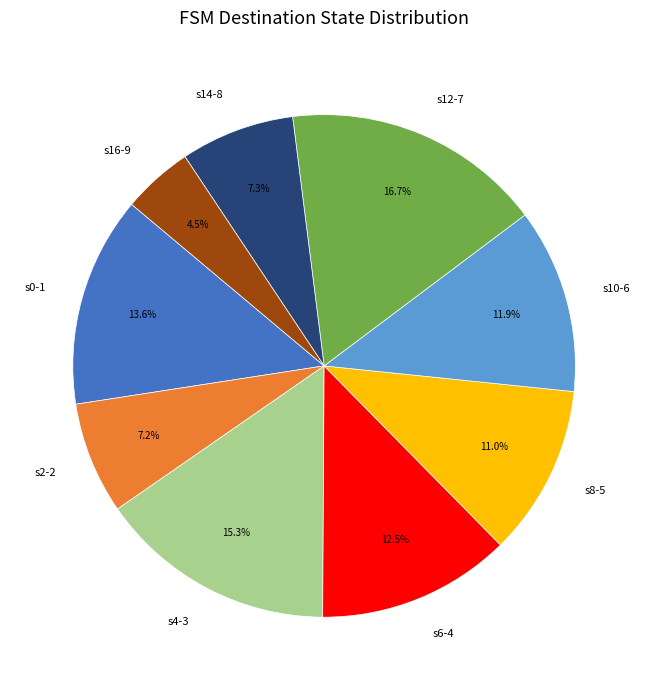

Does s6-4 represent more than half of the total?

No